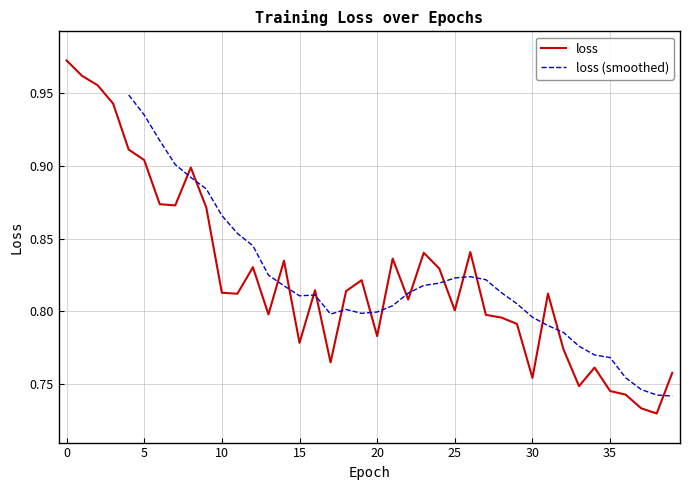

True or false: the data shows 1.3 at 36.

False